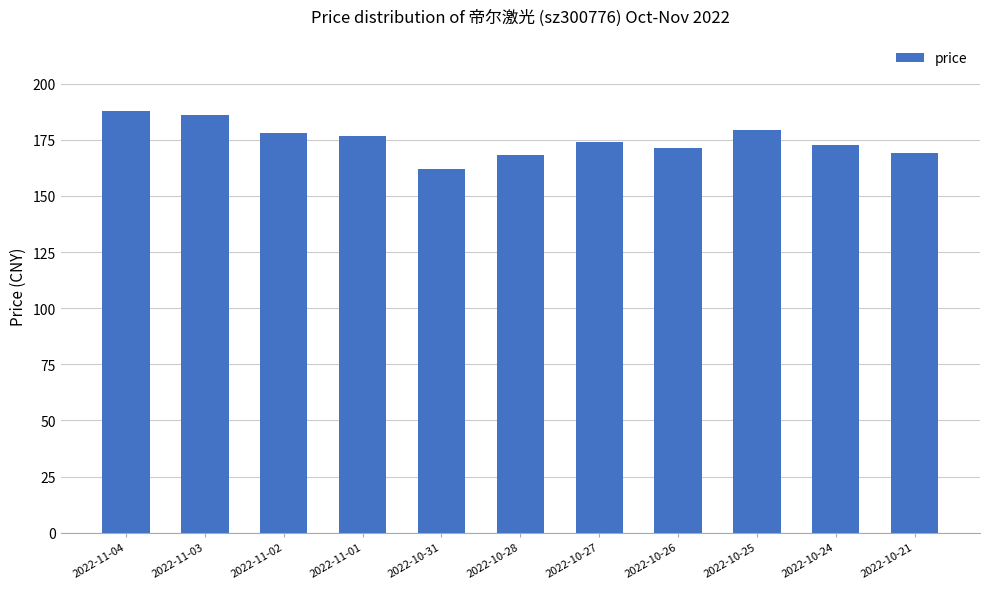

Between 2022-10-21 and 2022-11-02, which is larger?

2022-11-02